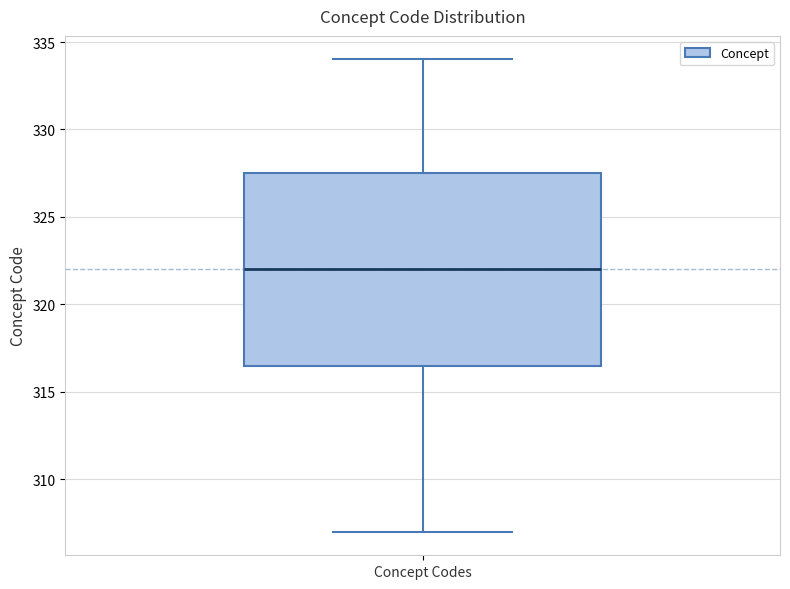

Transcribe this box plot: give where the median line is, the range the box spans, and where the two whiskers end, as read against the y-axis. The values are not printed on the chart, so give them approximately, as read against the axis.

median 322.0, box 316.5 to 327.5, whiskers 307.0 to 334.0